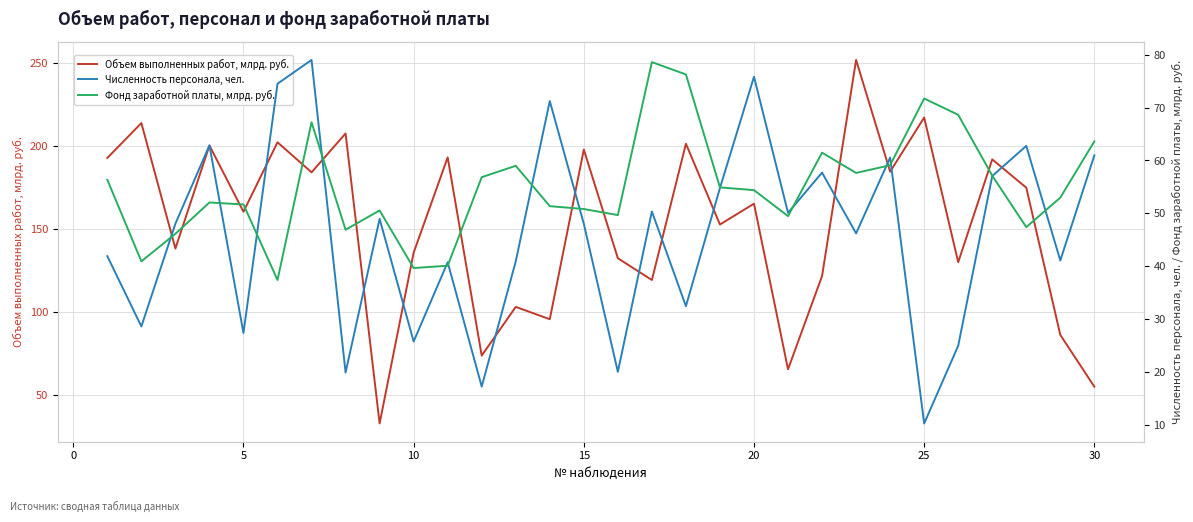

Which series has the largest total across all categories?

Объем выполненных работ, млрд. руб.